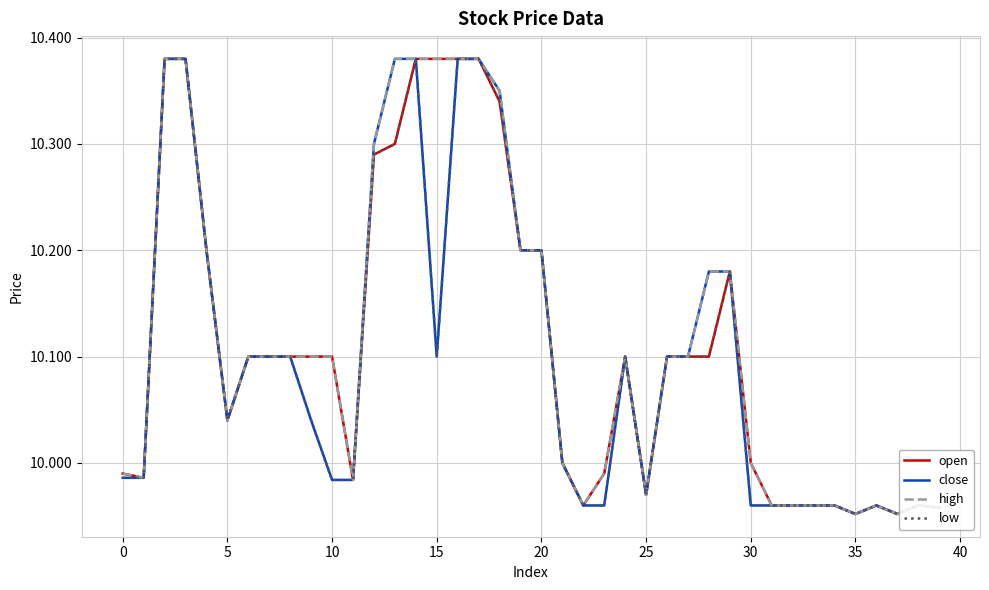

Does the chart have visible grid lines?

Yes